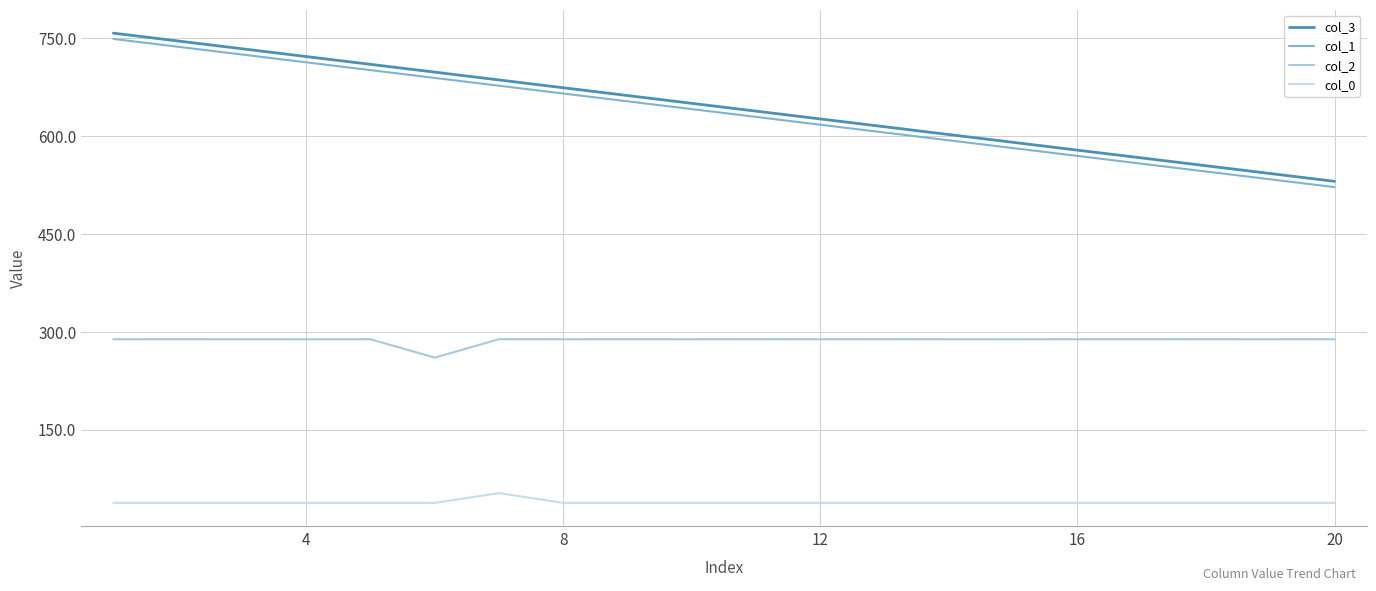

True or false: col_0 and col_1 cross at least once.

False